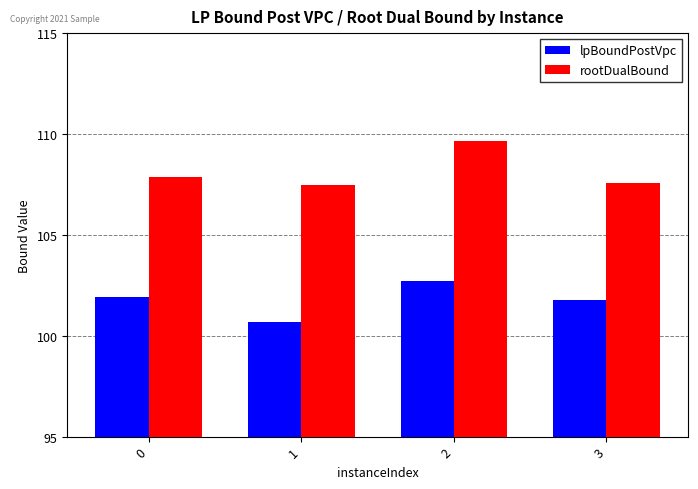

What is the value of the rootDualBound bar at the 3rd from the left?

109.7